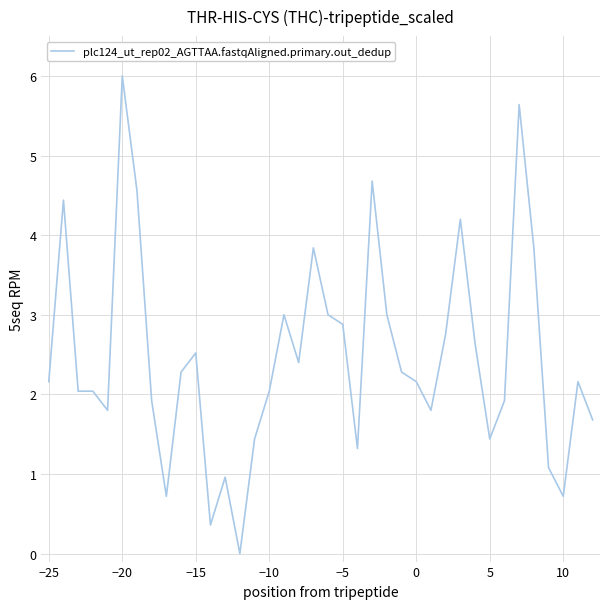

What is the difference between the maximum and minimum values?

6.0